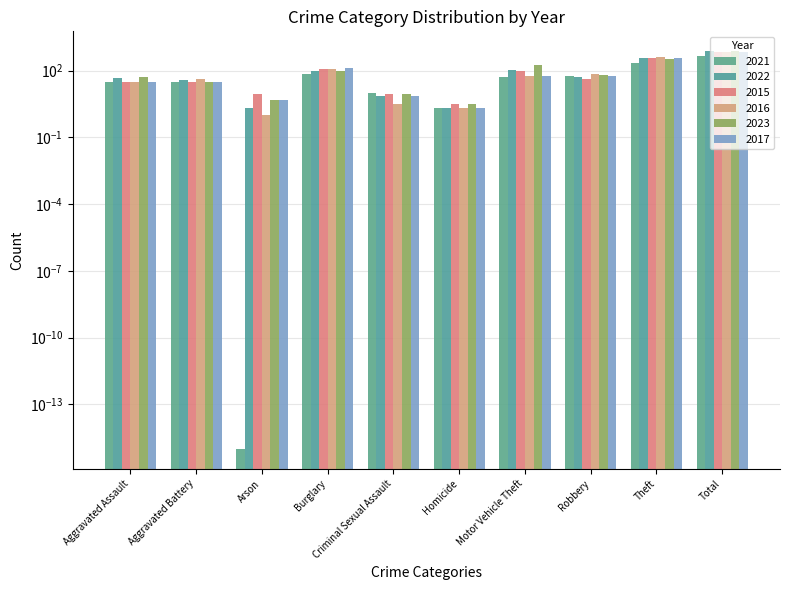

What is the total value across all series at Motor Vehicle Theft?

544.0